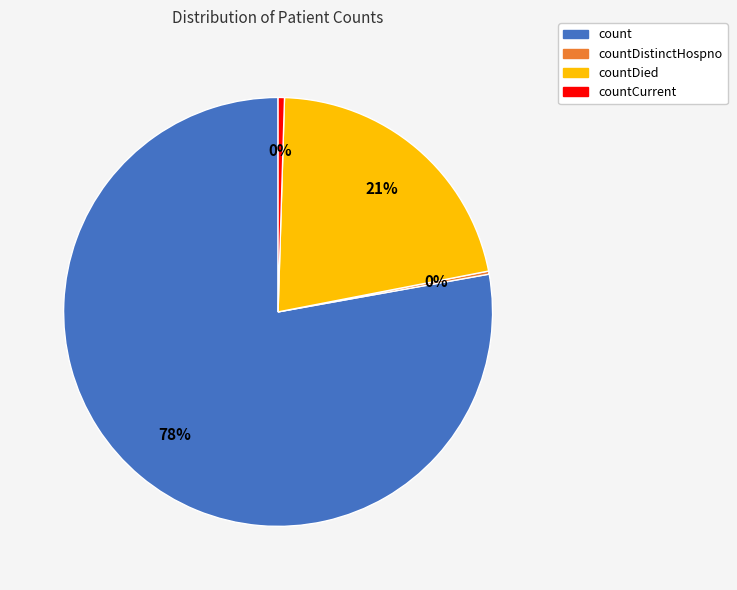

Between count and countDied, which is larger?

count